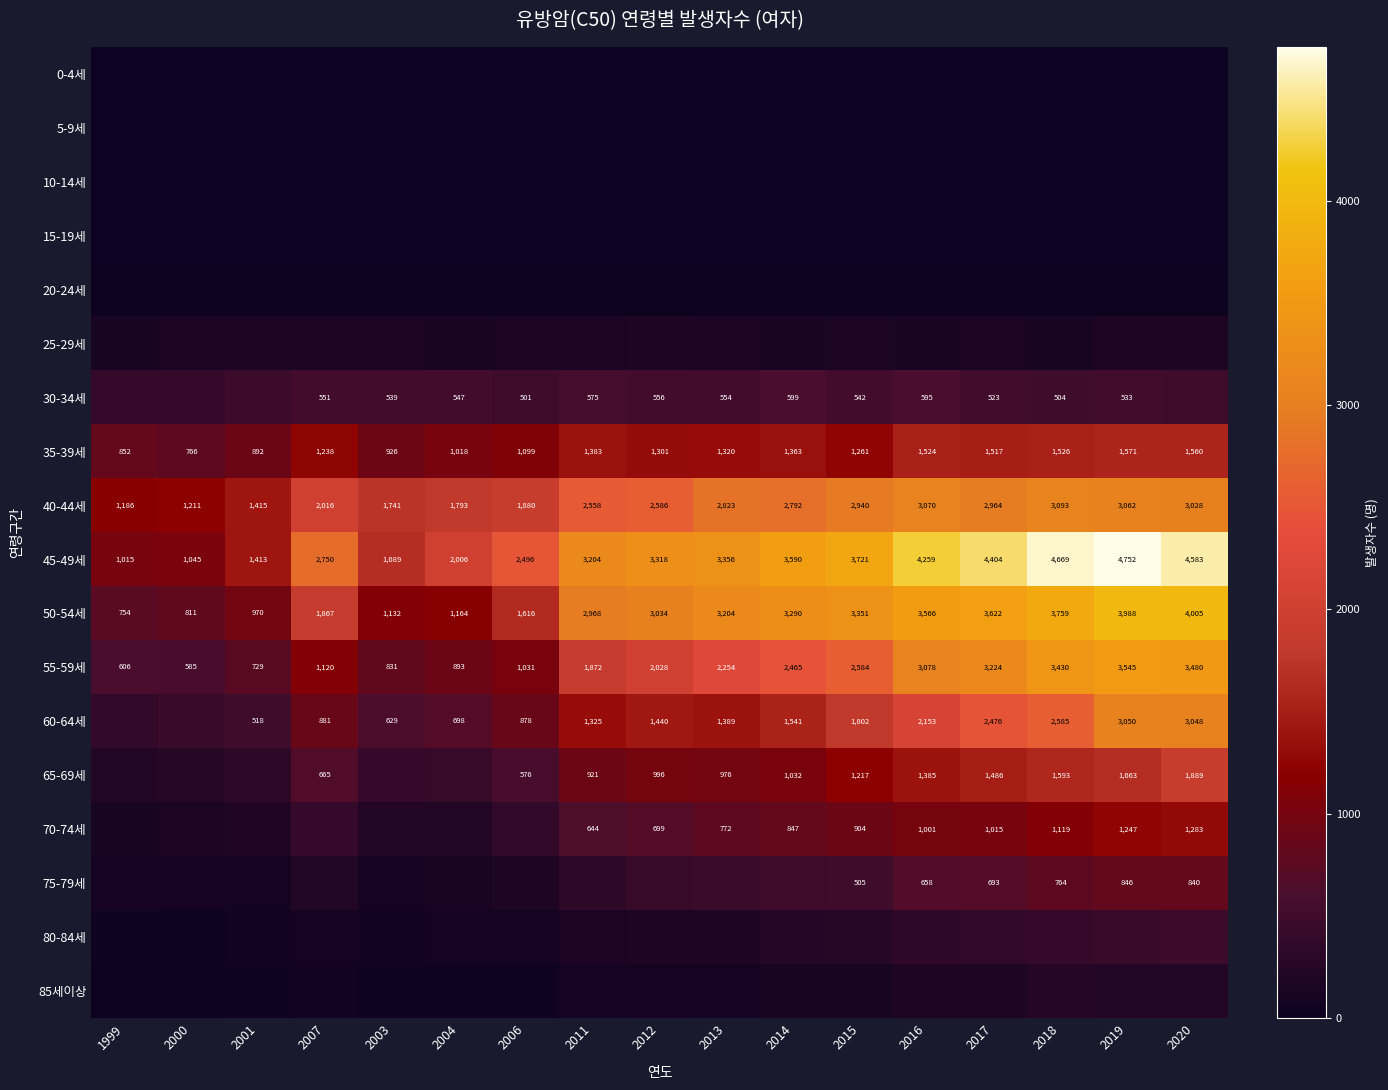

Where is 35-39세 nearest to the value 1168?

2006